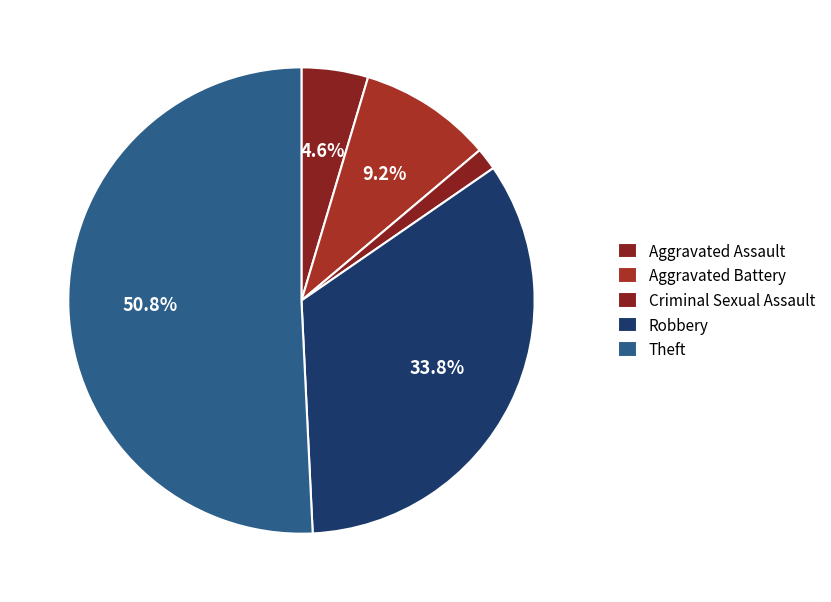

To the nearest percent, what percentage of the pie is Theft?

51%